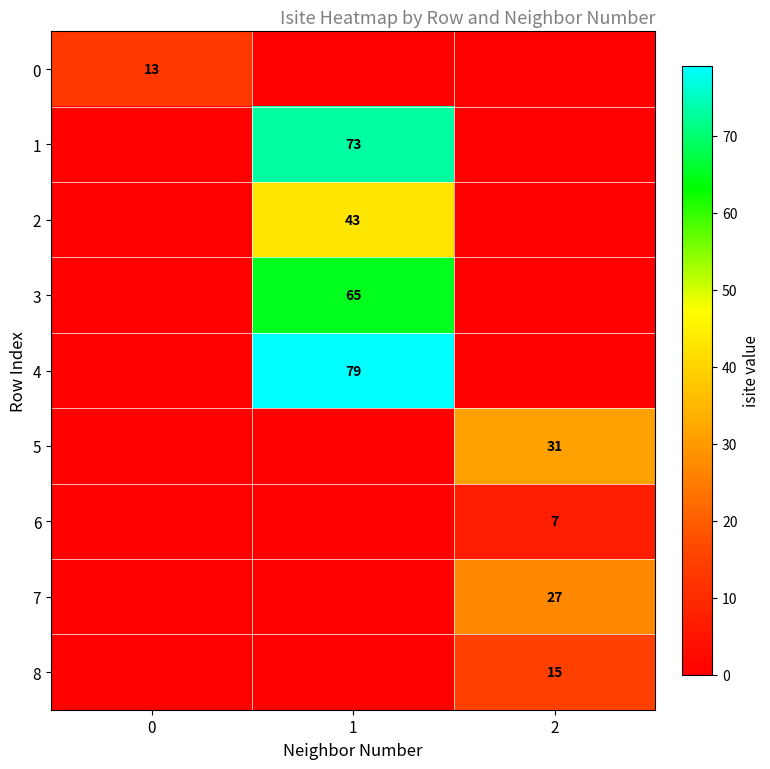

The value of 8 at 2 is 20. True or false?

False